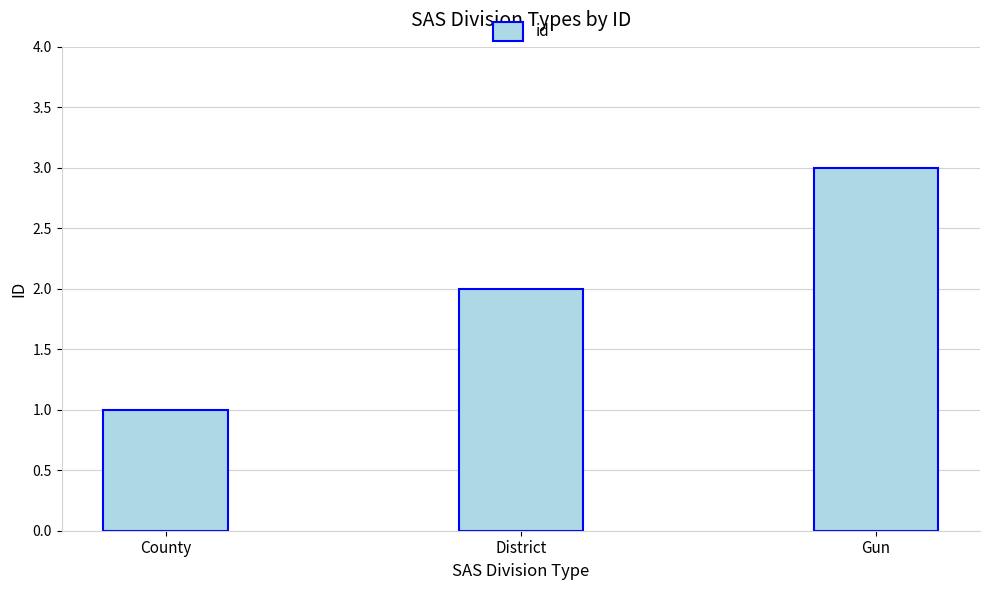

What is the maximum value shown in the chart?

3